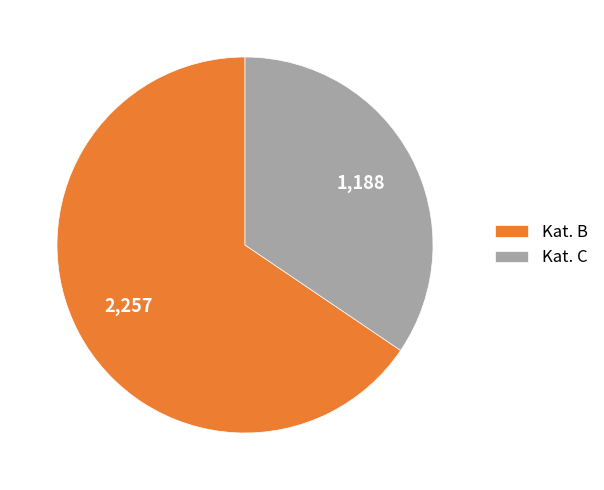

Combined, do Kat. C and Kat. B account for over 50%?

Yes